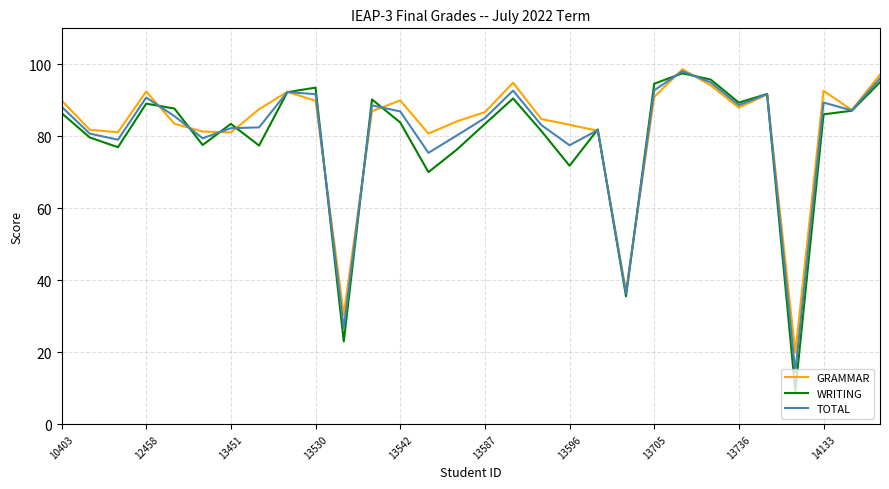

Which series has the largest range (max minus min)?

WRITING